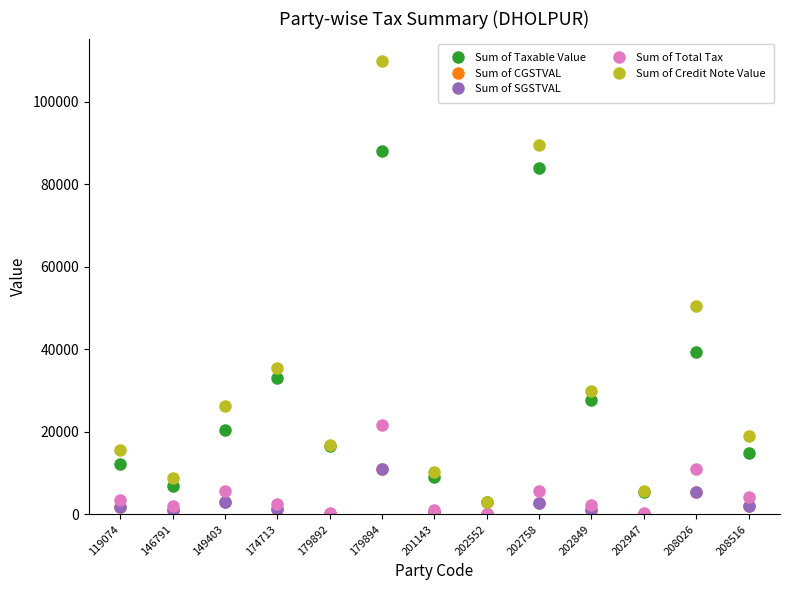

At how many categories does at least one series exceed 85622?

2